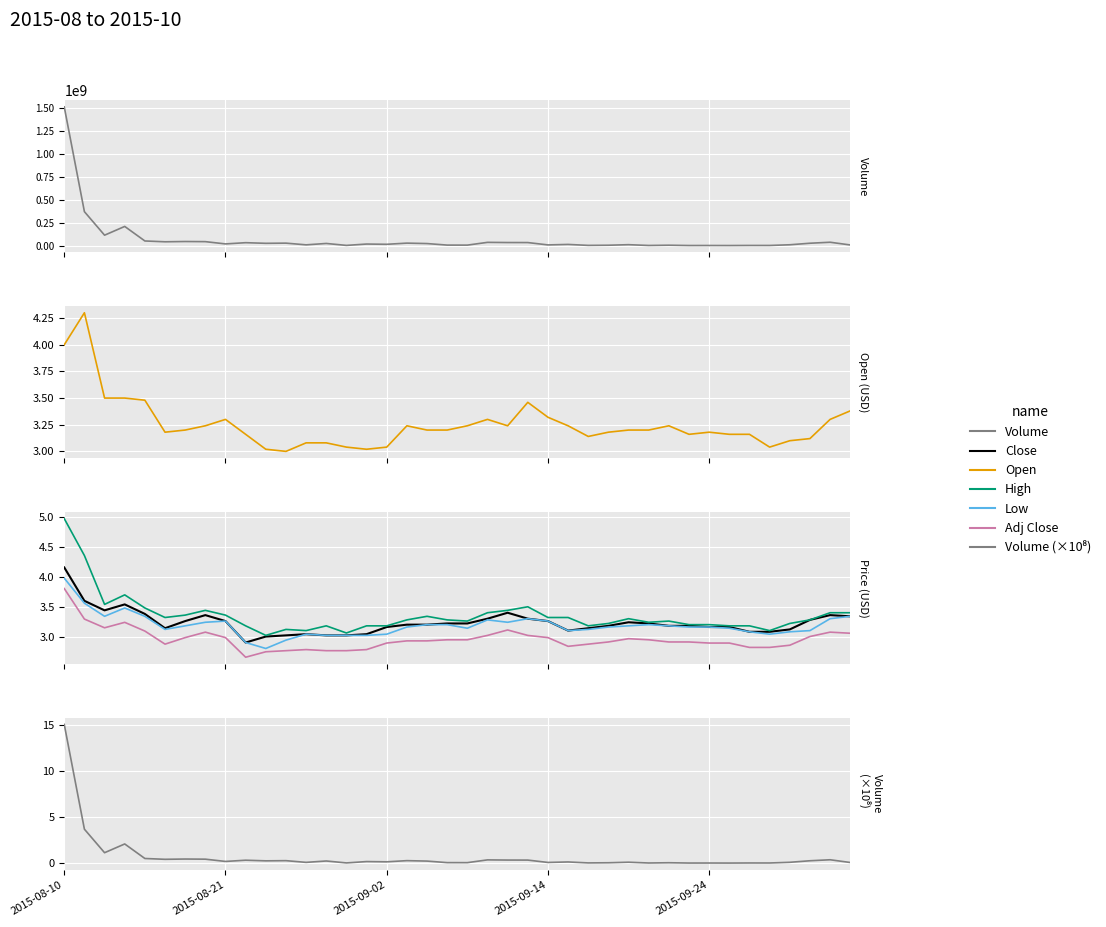

What position from the left is 2015-09-03?

18